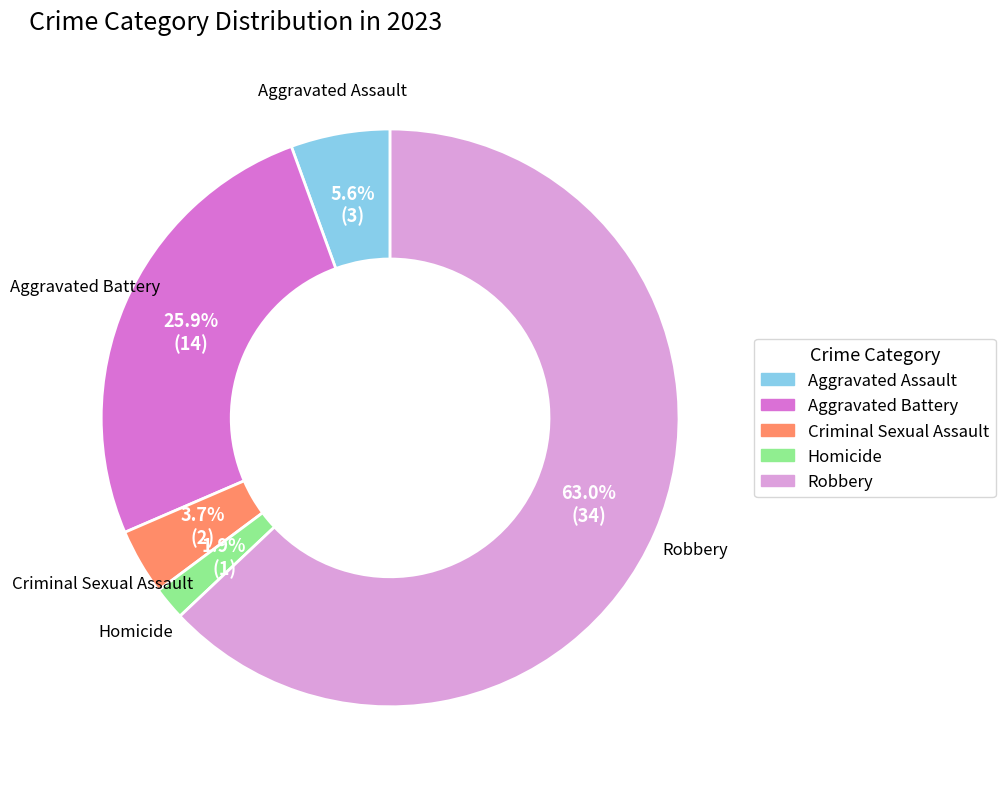

How many segments does this pie chart have?

5